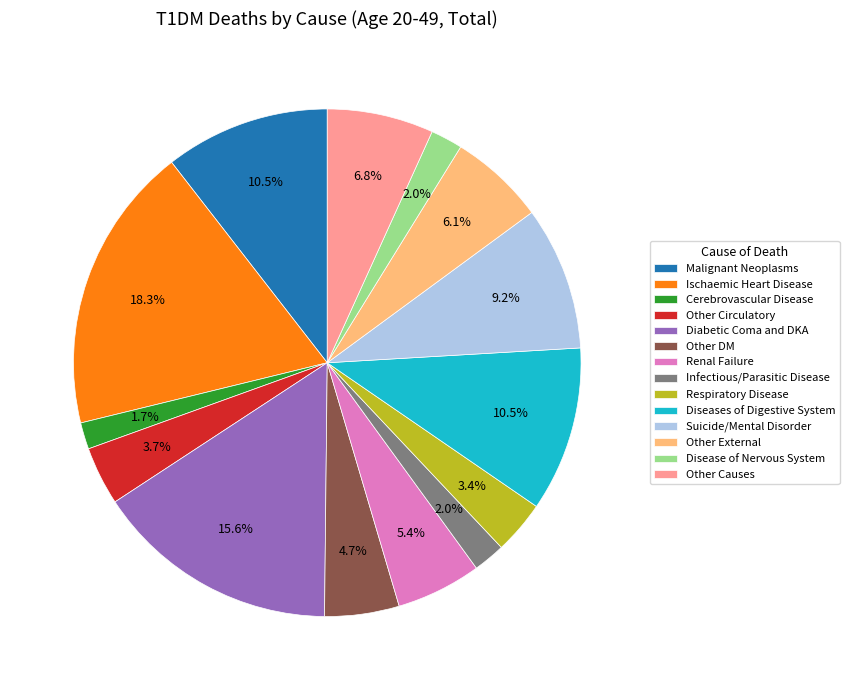

To the nearest percent, what percentage of the pie is Other Causes?

7%